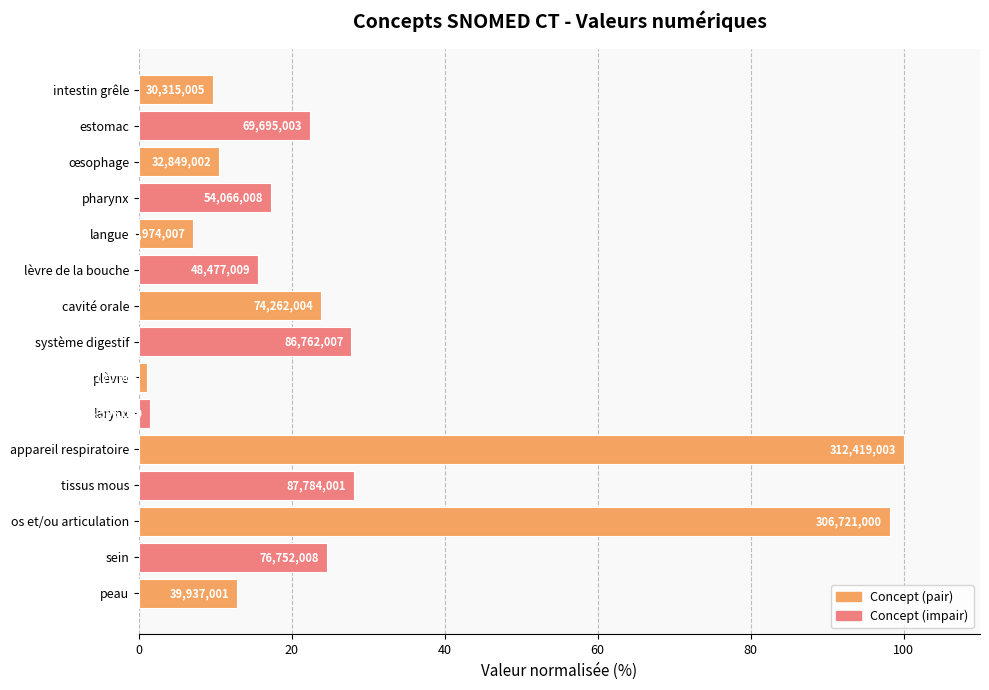

Are the bars horizontal?

Yes